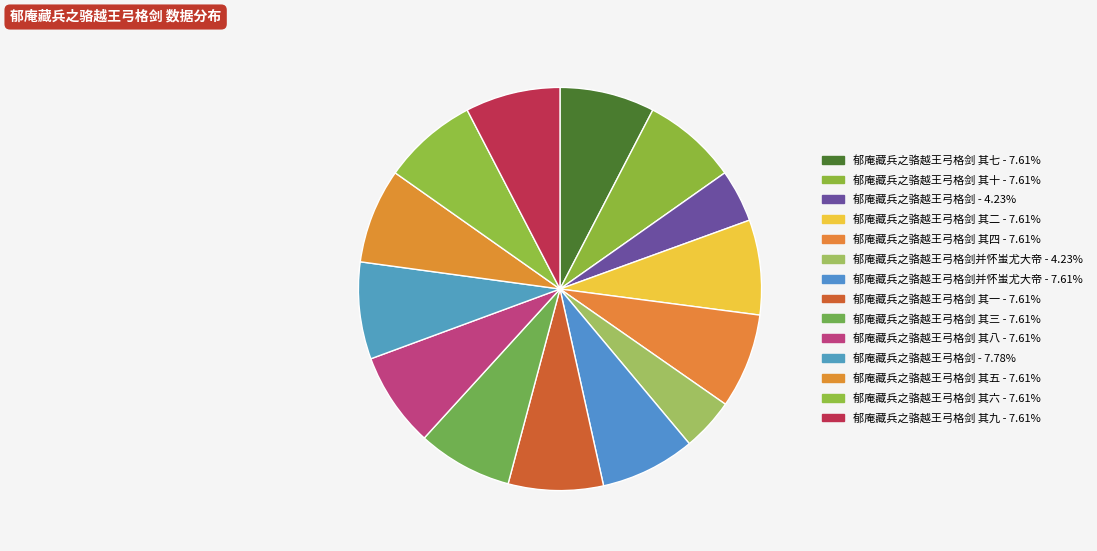

Is there a majority slice in this chart?

No